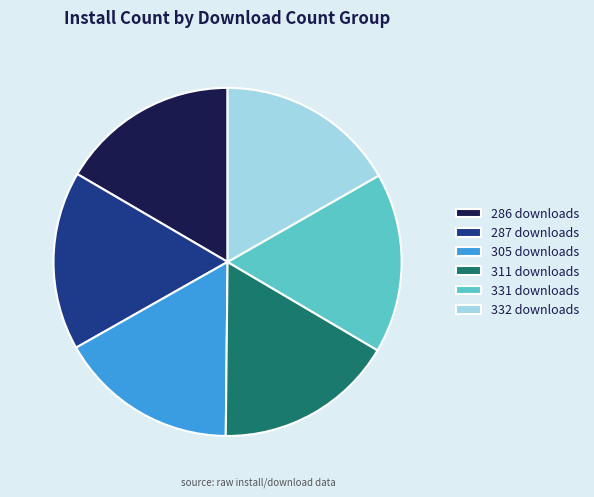

Combined, do 332 downloads and 287 downloads account for over 50%?

No